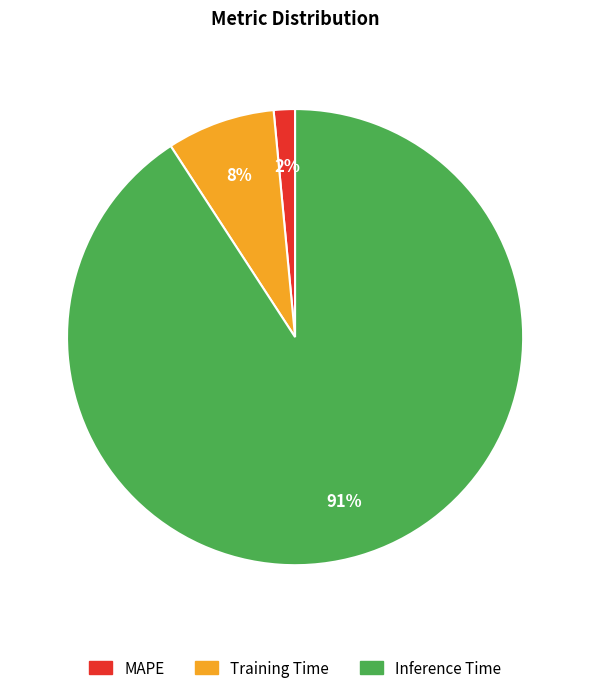

What is the largest slice in the pie chart?

Inference Time